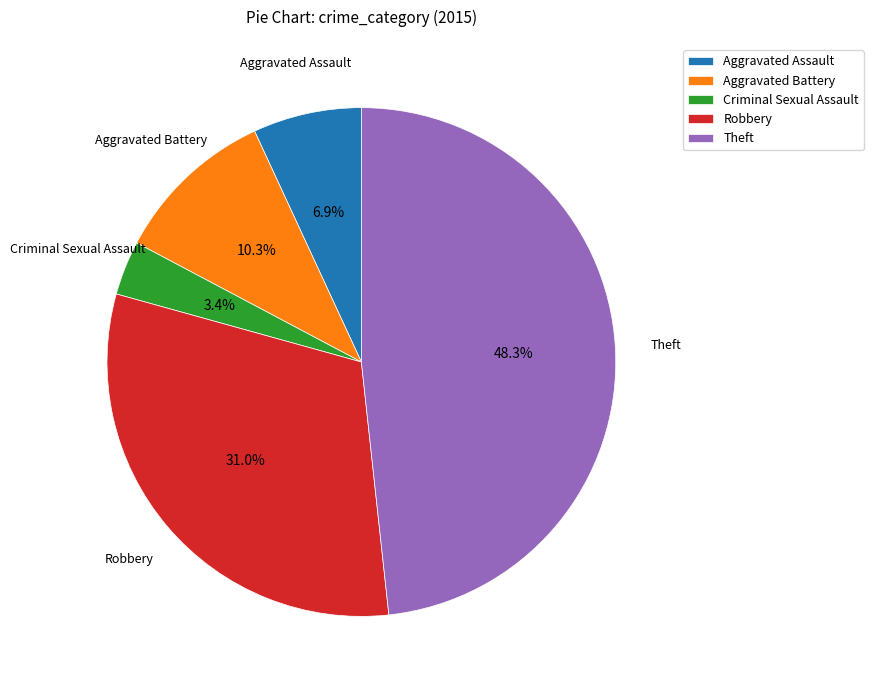

How many slices are in this pie chart?

5